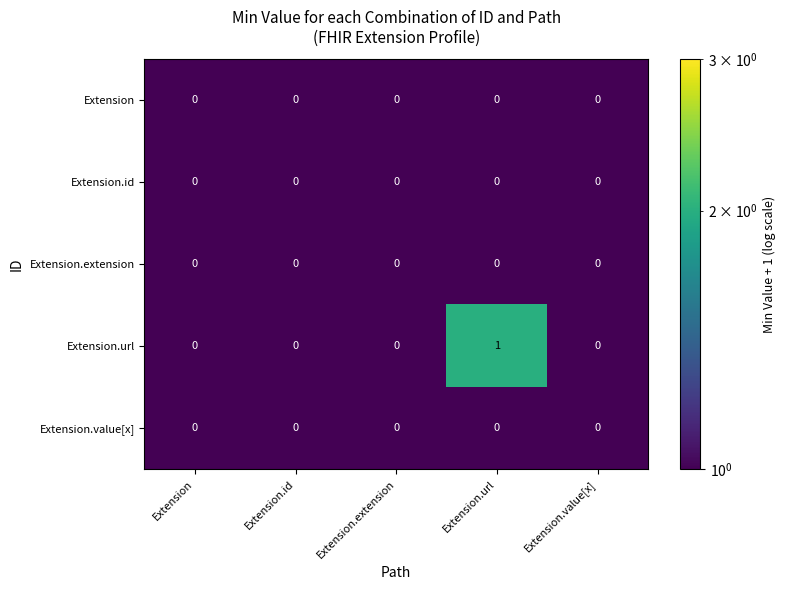

At which category is the sum across all series the highest?

Extension.url